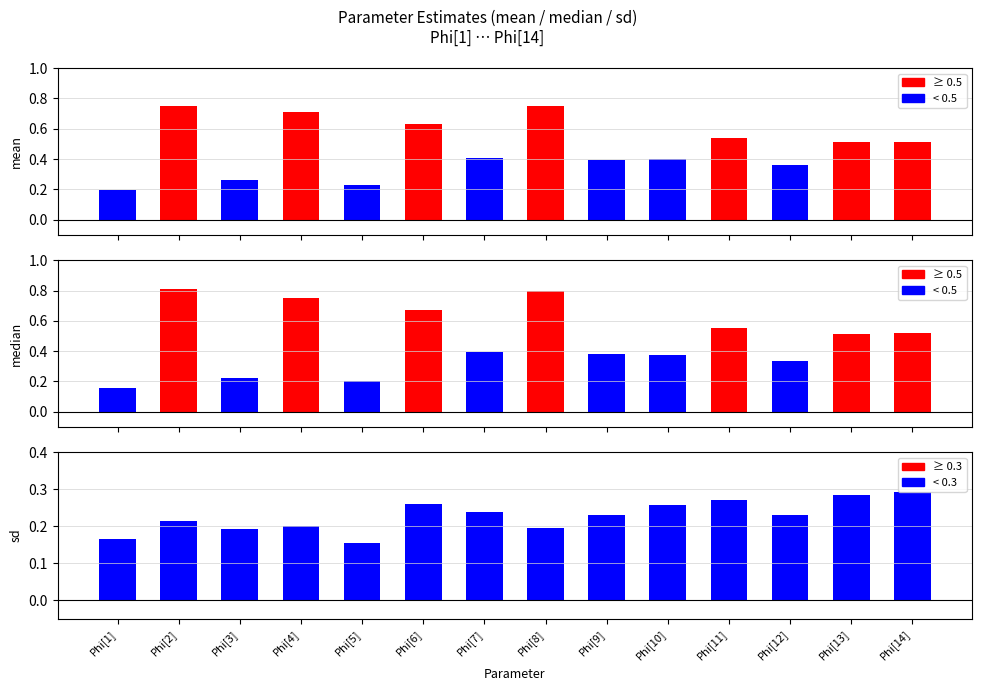

What is the total value across all series at Phi[10]?

1.0